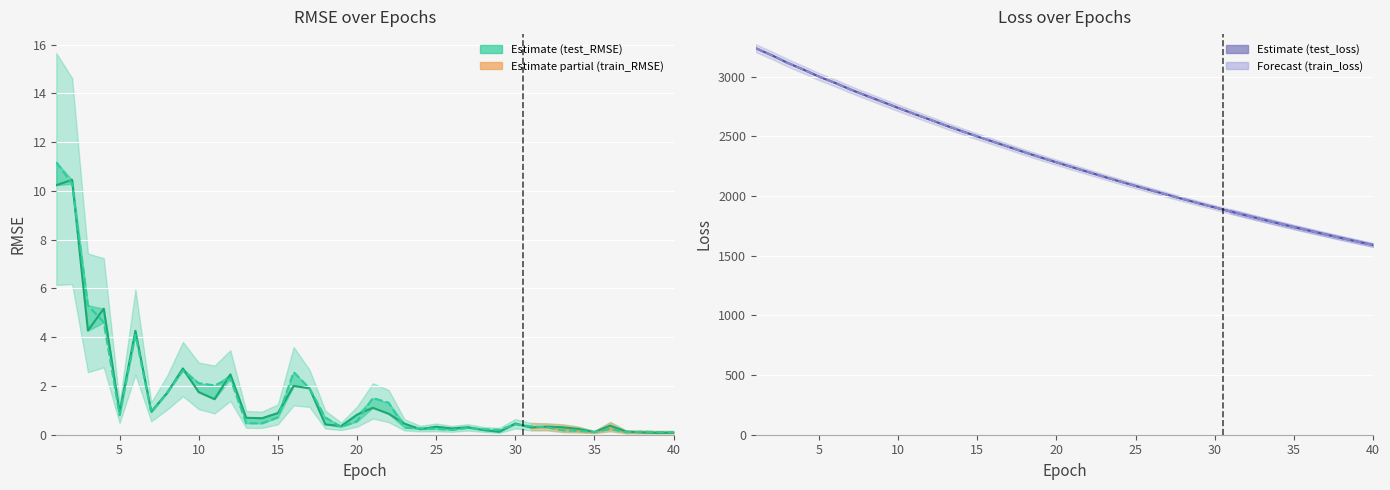

Count the number of data series in this chart.

4